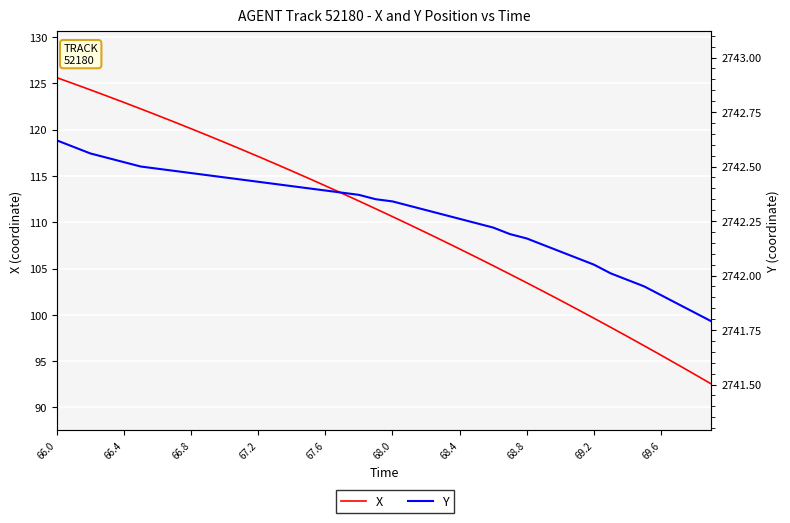

What is the maximum value for Y?

2742.6